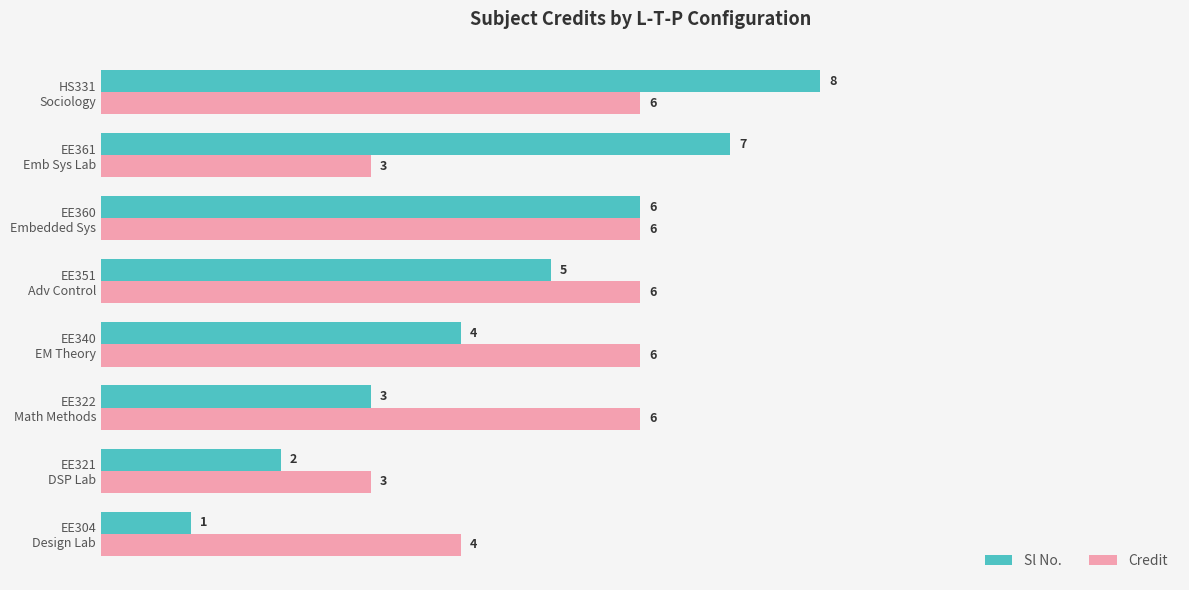

Which series has the largest range (max minus min)?

Sl No.